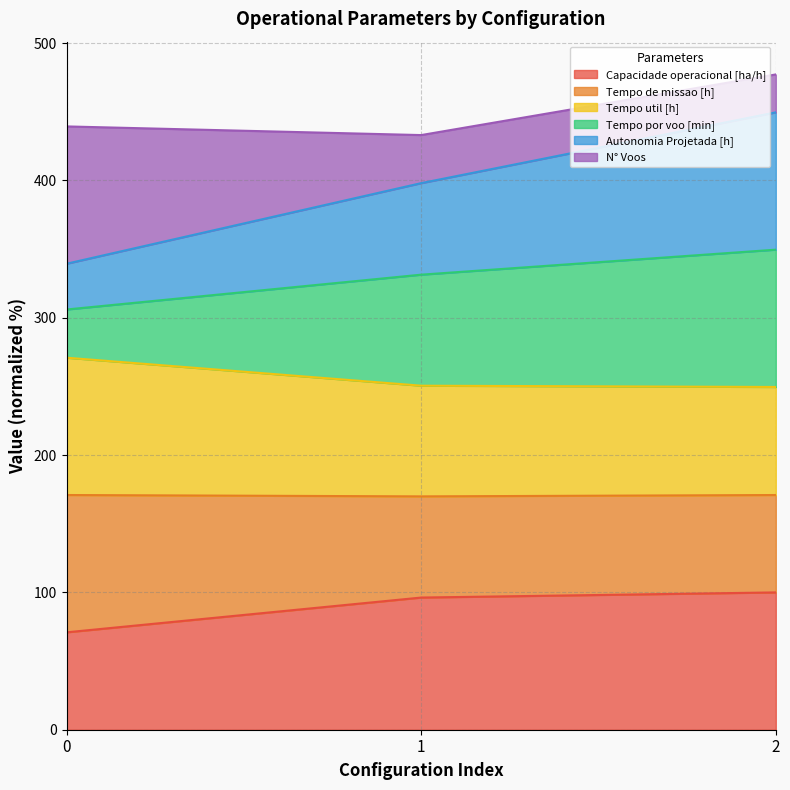

Which series has the widest spread of values?

Autonomia Projetada [h]